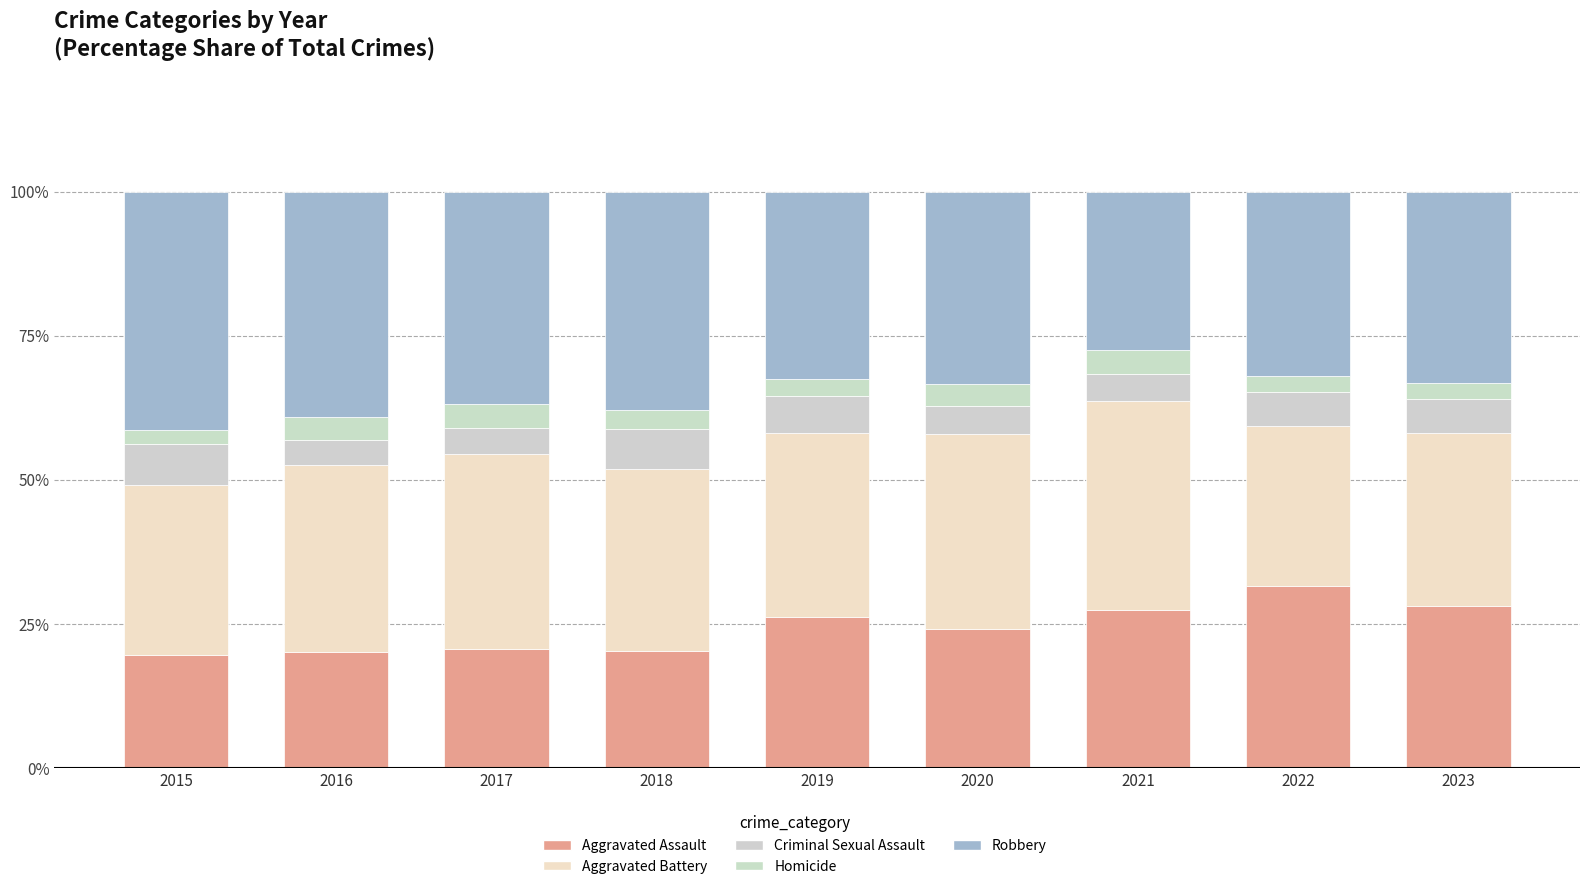

Is it true that Aggravated Assault equals 9.2 at 2018?

False